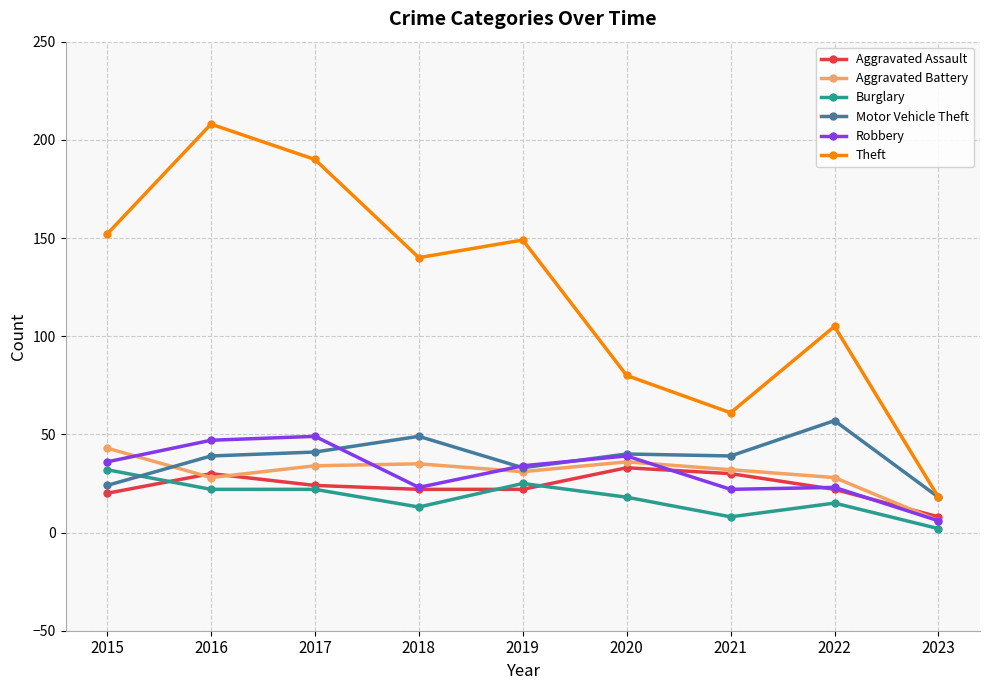

True or false: Theft has a value of 152 at 2015.

True